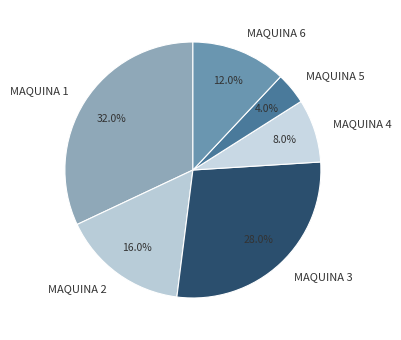

Count the number of slices in the pie.

6